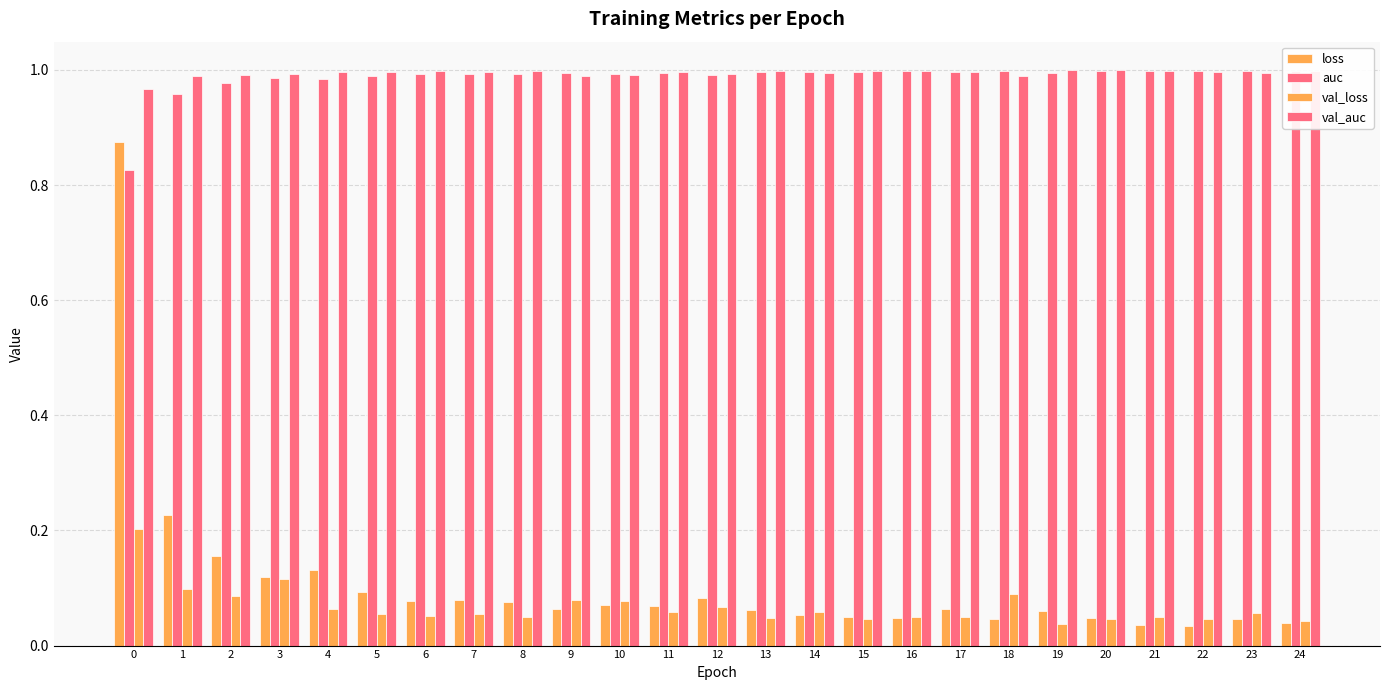

Reading left to right, transcribe all the data shown in this chart.

loss: 0.9	0.2	0.2	0.1	0.1	0.1	0.1	0.1	0.1	0.1	0.1	0.1	0.1	0.1	0.1	0.0	0.0	0.1	0.0	0.1	0.0	0.0	0.0	0.0	0.0
auc: 0.8	1.0	1.0	1.0	1.0	1.0	1.0	1.0	1.0	1.0	1.0	1.0	1.0	1.0	1.0	1.0	1.0	1.0	1.0	1.0	1.0	1.0	1.0	1.0	1.0
val_loss: 0.2	0.1	0.1	0.1	0.1	0.1	0.1	0.1	0.0	0.1	0.1	0.1	0.1	0.0	0.1	0.0	0.1	0.0	0.1	0.0	0.0	0.0	0.0	0.1	0.0
val_auc: 1.0	1.0	1.0	1.0	1.0	1.0	1.0	1.0	1.0	1.0	1.0	1.0	1.0	1.0	1.0	1.0	1.0	1.0	1.0	1.0	1.0	1.0	1.0	1.0	1.0